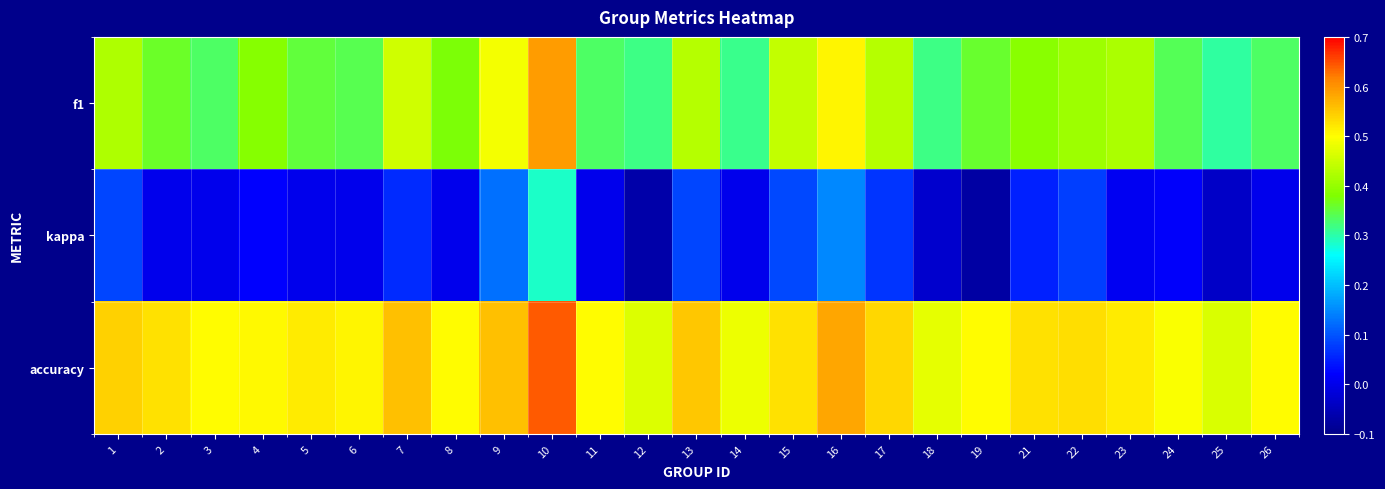

Count the number of categories in the chart.

25